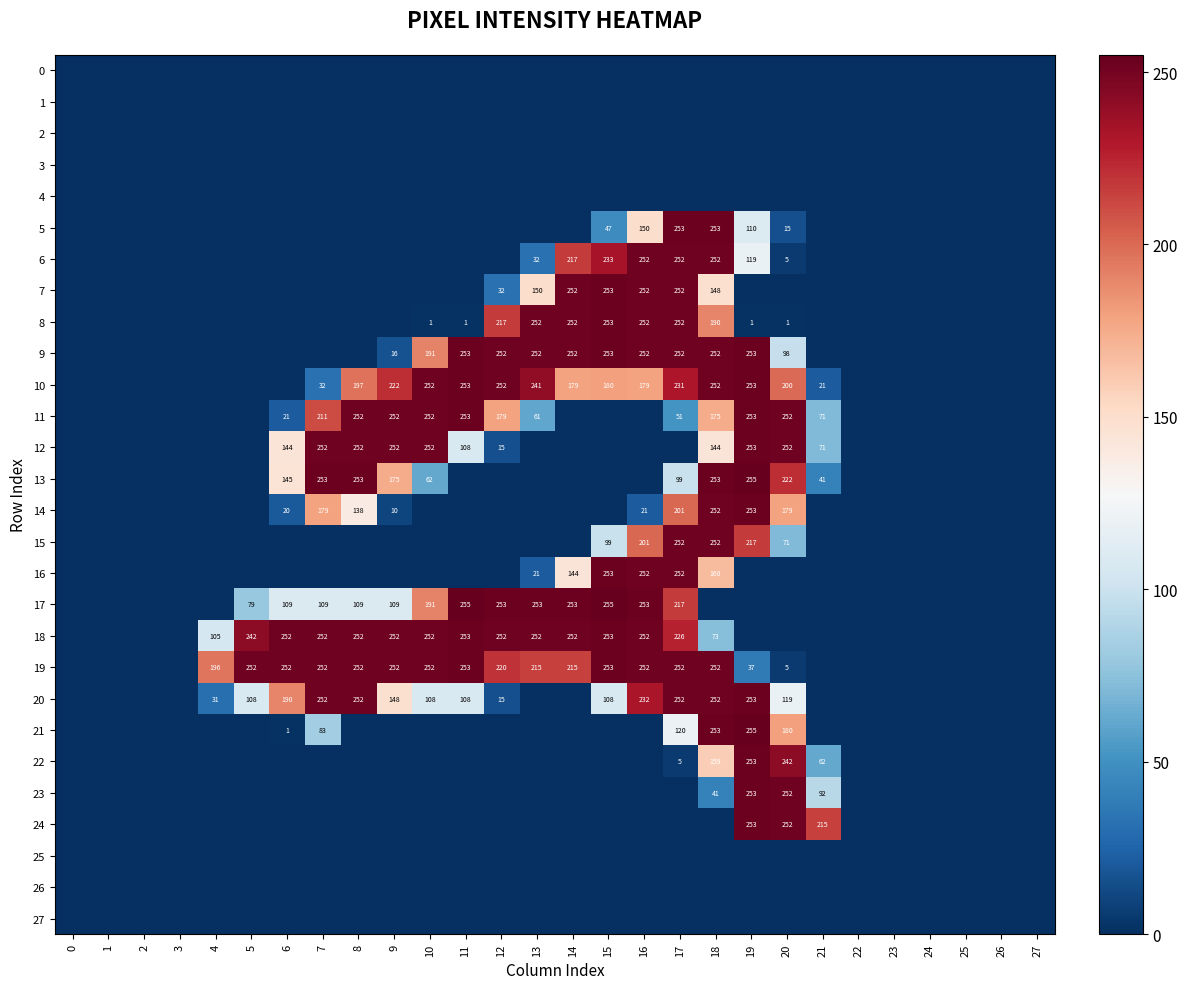

Is it true that 14 equals 201 at 17?

True